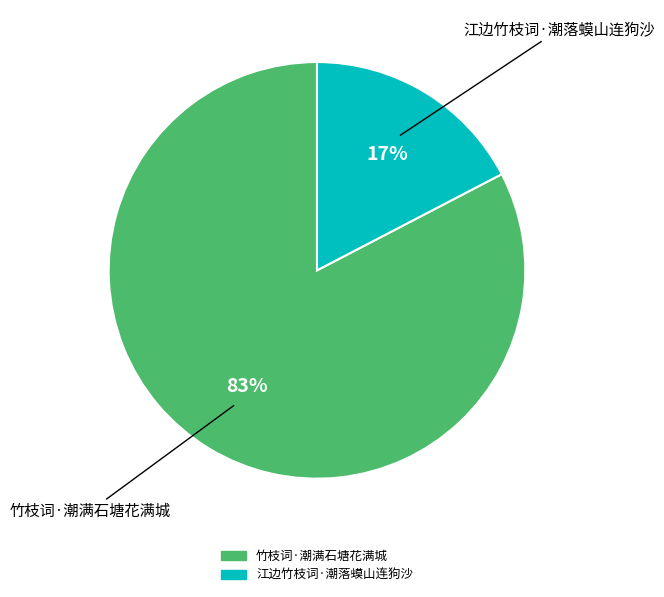

Which slice is the smallest?

江边竹枝词·潮落蟆山连狗沙